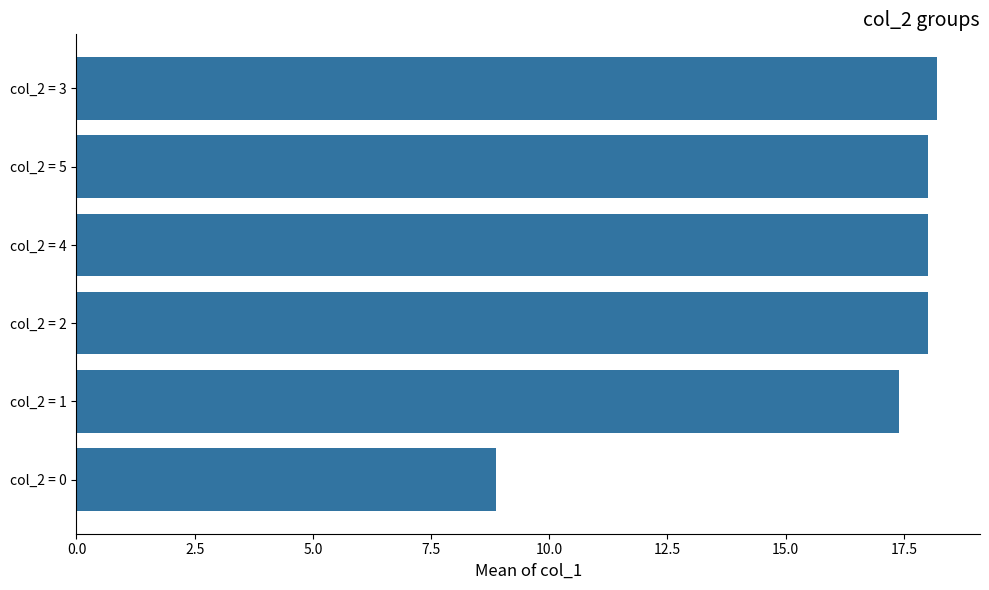

What is the value of the 5th bar from the top?

17.4